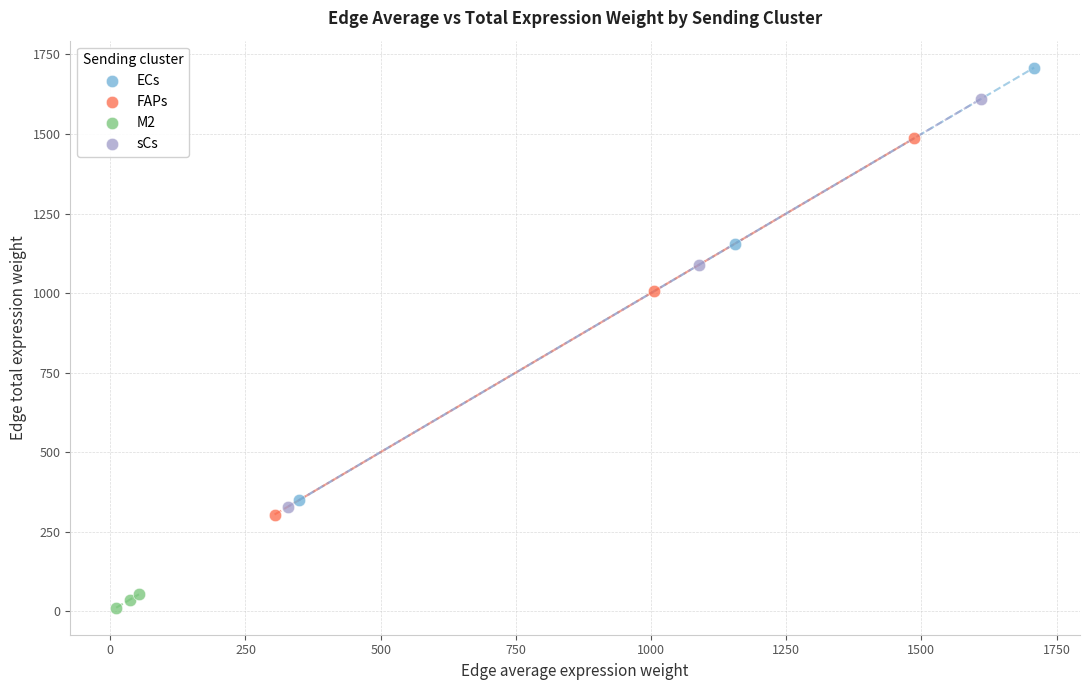

Which series reaches the minimum Y coordinate?

M2